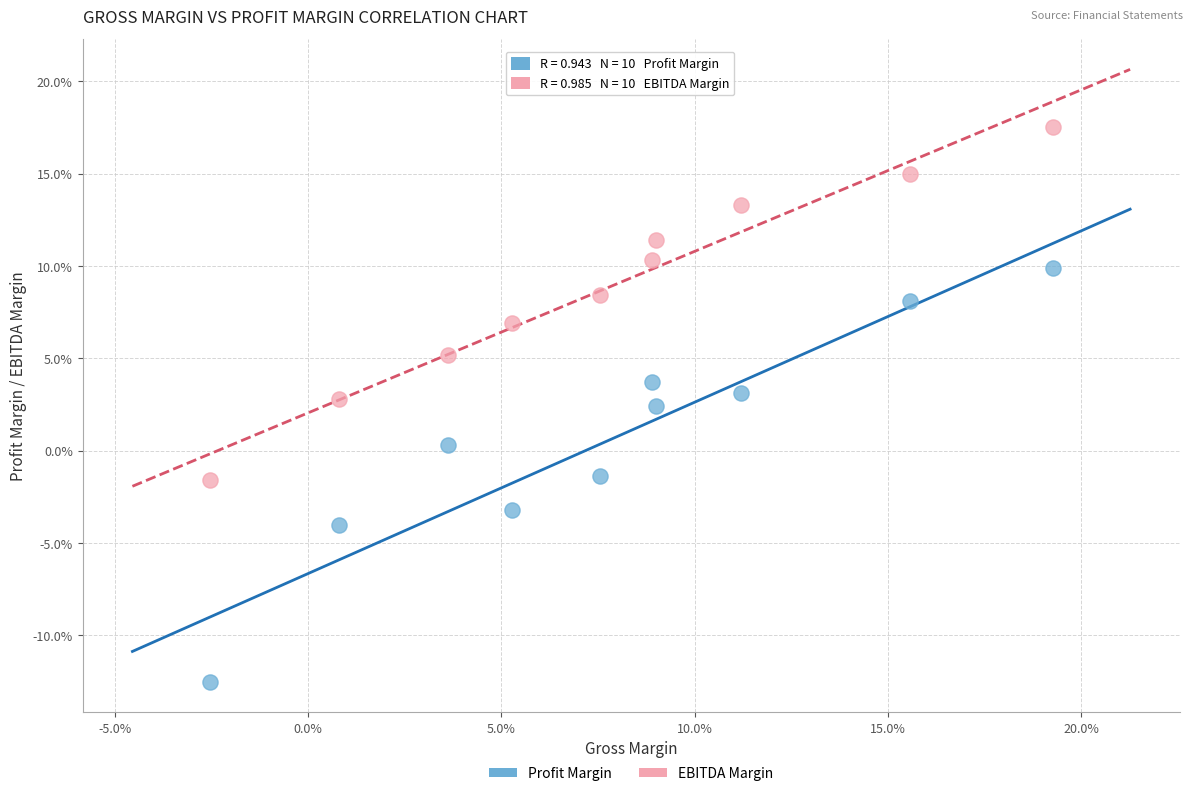

What are all the series names shown in the legend?

Profit Margin, EBITDA Margin